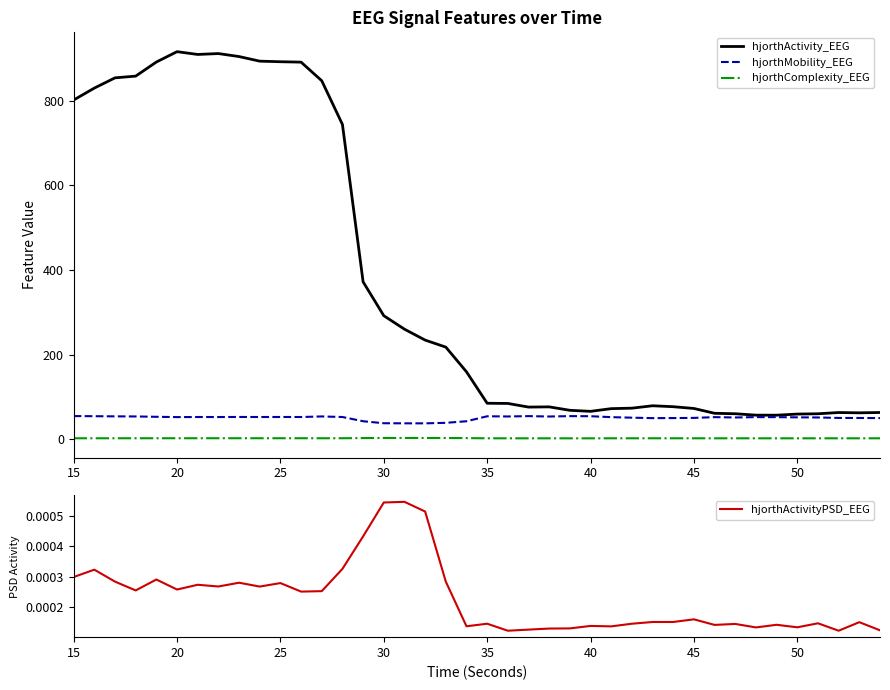

Reading left to right, extract all data points from this chart.

hjorthActivity_EEG: 801.7	829.9	854.1	858.2	891.5	916.0	909.4	911.5	904.4	893.5	892.2	891.2	847.2	743.9	371.8	291.8	259.9	234.1	217.5	159.1	84.8	84.4	75.8	76.3	68.2	65.7	72.1	73.2	78.9	76.7	72.5	61.1	60.0	56.7	56.6	59.2	60.0	62.9	62.2	63.0
hjorthMobility_EEG: 54.5	54.2	53.8	53.6	52.8	52.1	52.3	52.3	52.4	52.3	52.4	52.3	53.6	52.3	42.3	37.6	37.4	37.3	38.5	42.3	54.0	53.6	54.4	53.5	54.4	54.2	52.0	50.7	49.6	49.8	50.2	52.0	51.2	52.1	52.0	51.5	51.2	50.1	50.0	49.8
hjorthComplexity_EEG: 2.0	2.1	2.1	2.1	2.1	2.1	2.1	2.1	2.1	2.1	2.1	2.1	2.1	2.1	2.5	2.7	2.7	2.7	2.7	2.4	1.9	1.9	1.9	1.9	1.9	1.9	2.0	2.0	2.0	2.0	2.0	2.0	2.0	1.9	1.9	1.9	1.9	2.0	2.0	2.0
hjorthActivityPSD_EEG: 0.0	0.0	0.0	0.0	0.0	0.0	0.0	0.0	0.0	0.0	0.0	0.0	0.0	0.0	0.0	0.0	0.0	0.0	0.0	0.0	0.0	0.0	0.0	0.0	0.0	0.0	0.0	0.0	0.0	0.0	0.0	0.0	0.0	0.0	0.0	0.0	0.0	0.0	0.0	0.0